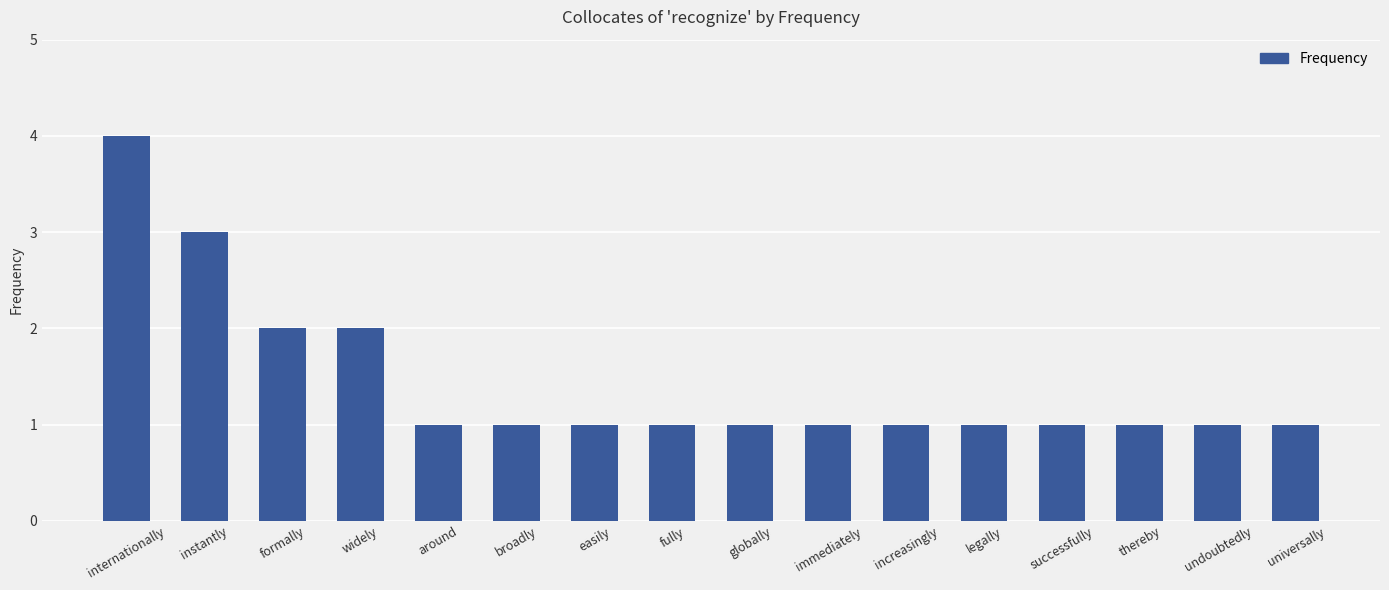

What is the maximum value shown in the chart?

4